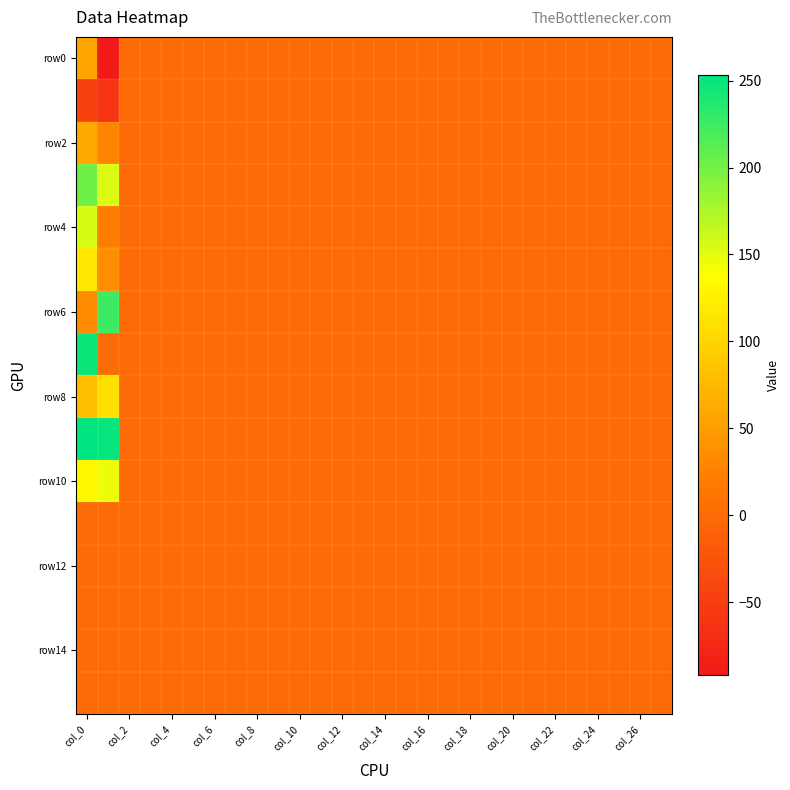

Count the number of categories in the chart.

28